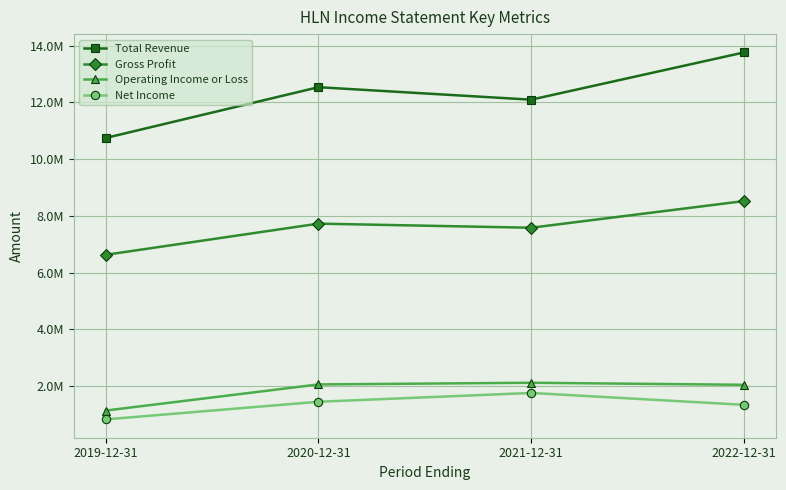

What is the label of the 2nd point from the right?

2021-12-31